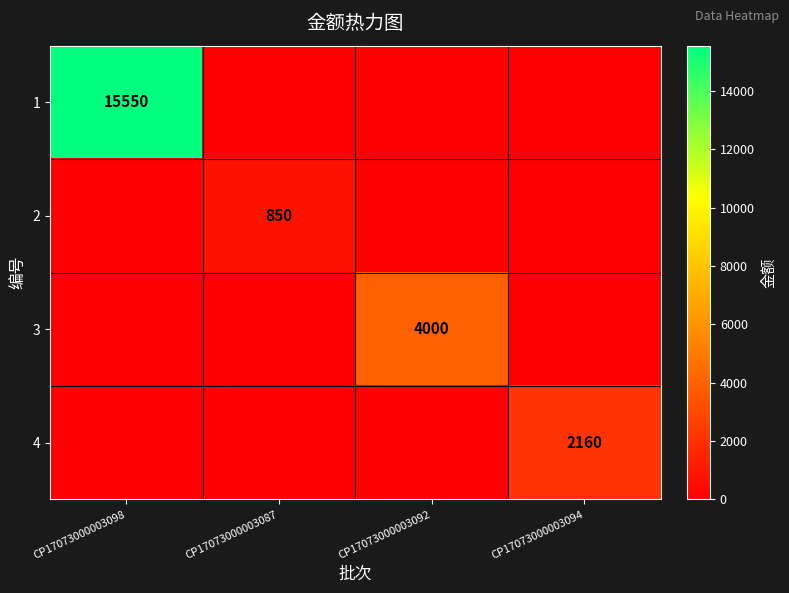

Is the value of 2 at CP17073000003087 greater than the value of 3 at CP17073000003092?

No